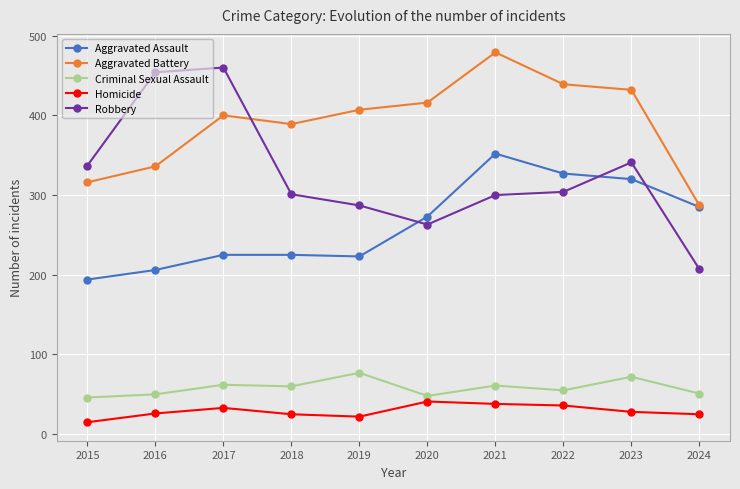

True or false: Homicide and Aggravated Battery intersect in this chart.

False